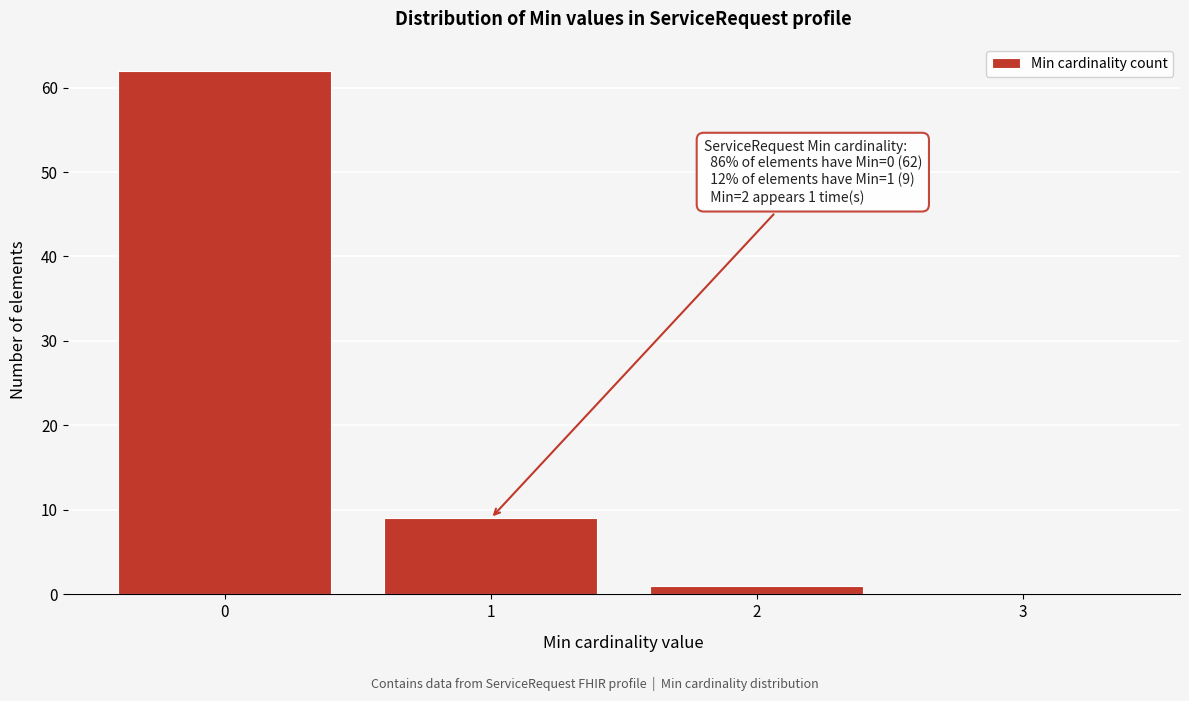

Over which range of the x-axis is the bar tallest?

-0.5 to 0.5